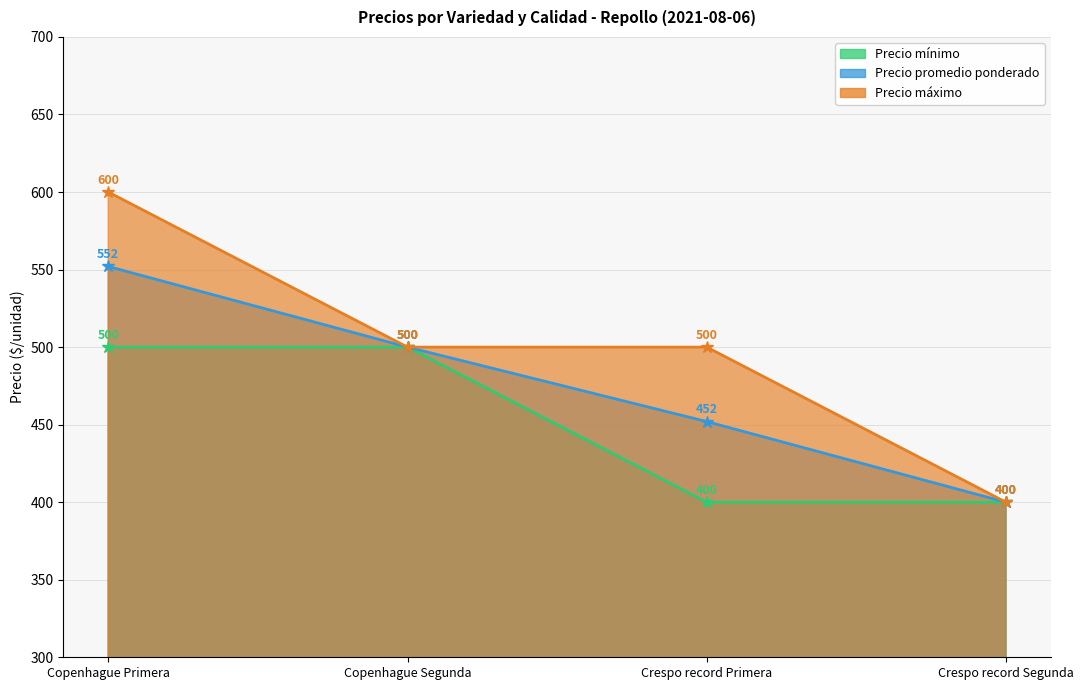

What is the label of the 1st point from the left?

Copenhague Primera